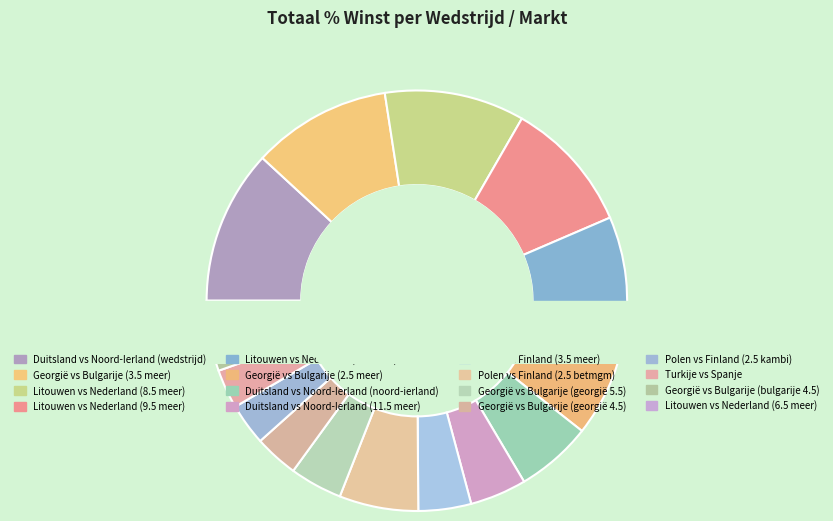

How many segments does this pie chart have?

16